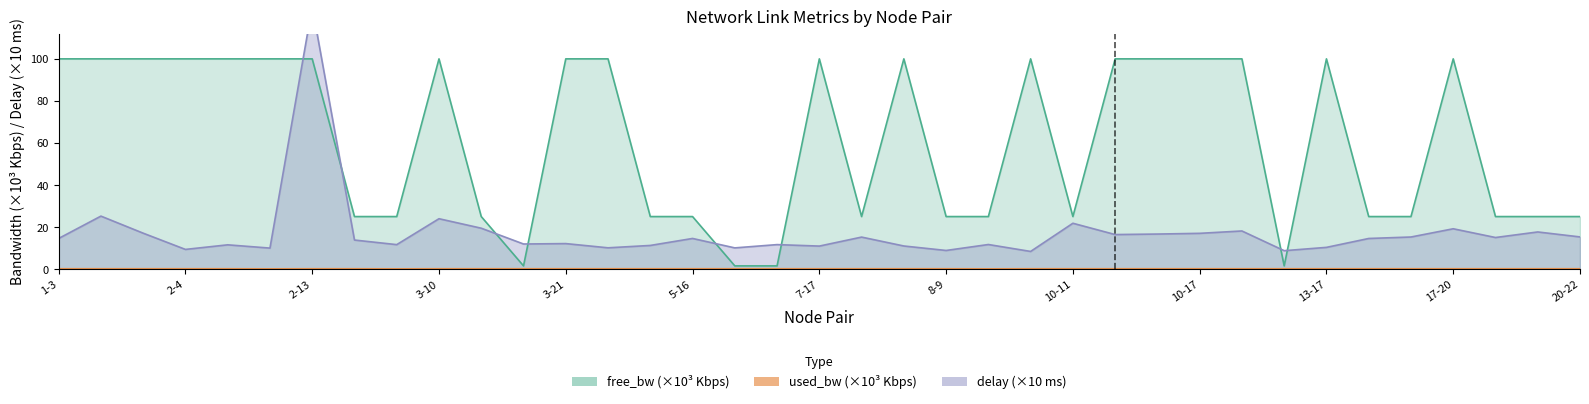

True or false: free_bw has a value of 25.0 at 8-9.

True